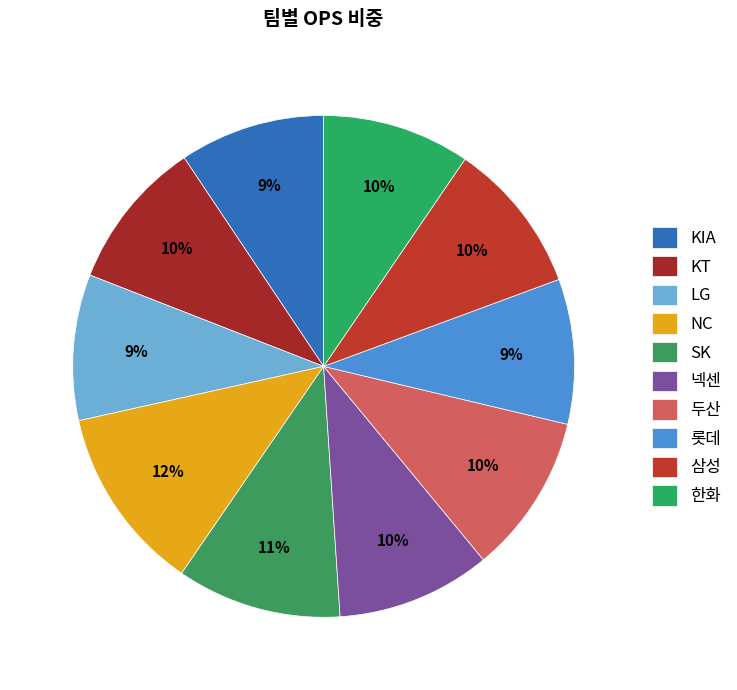

Is 한화 the majority of the pie?

No